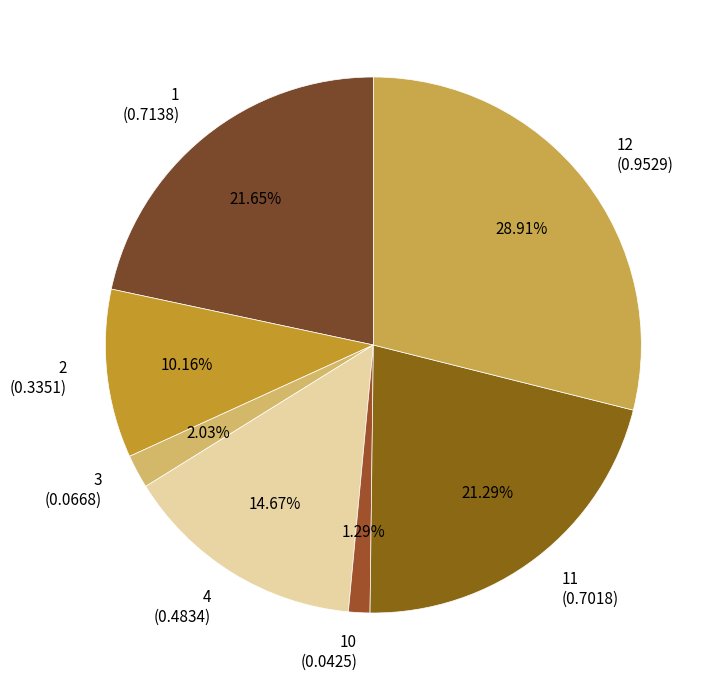

Which slice is the smallest?

10 (0.0425)